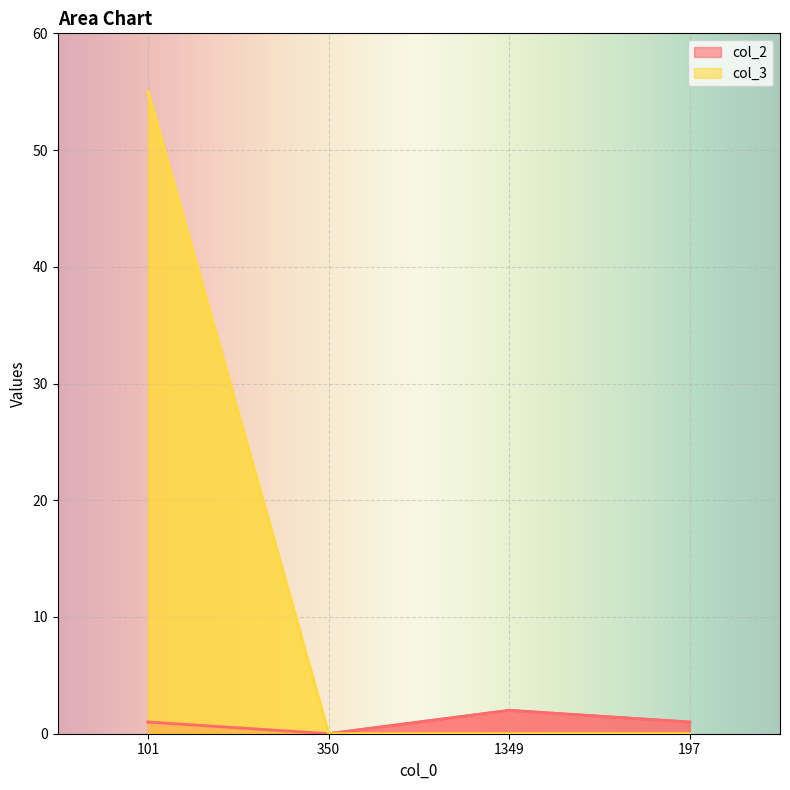

Which series has the largest total across all categories?

col_3